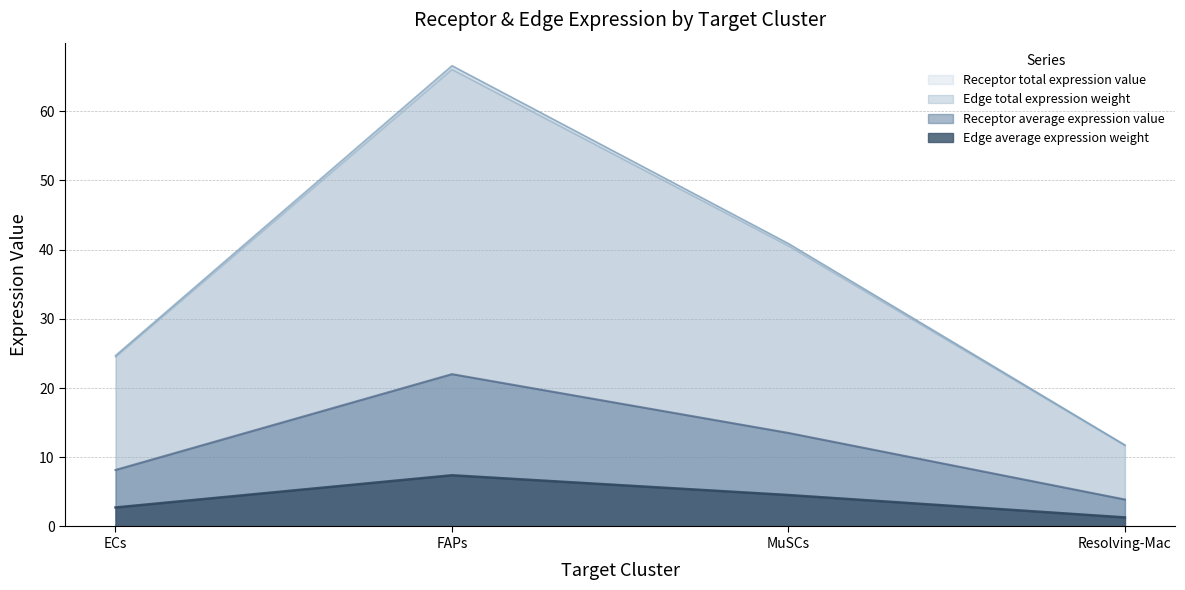

What are all the series names shown in the legend?

Receptor total expression value, Edge total expression weight, Receptor average expression value, Edge average expression weight